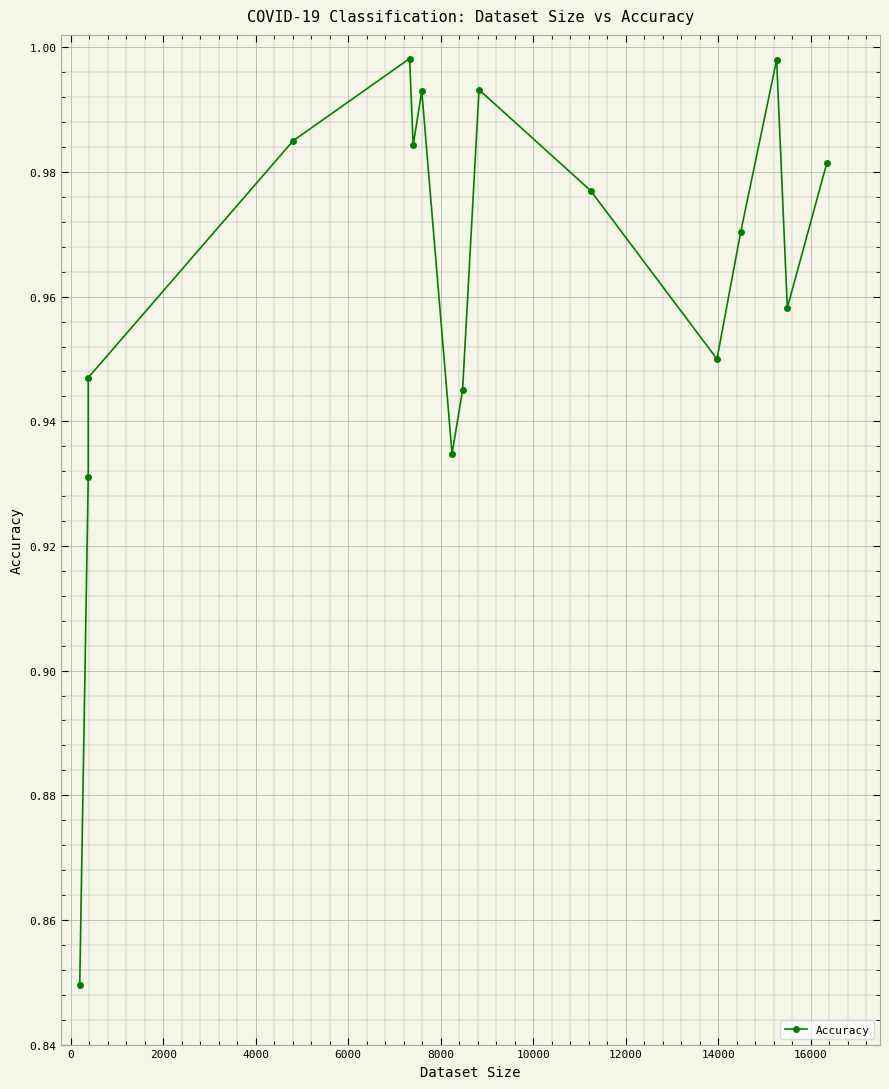

How many lines are shown in the chart?

1